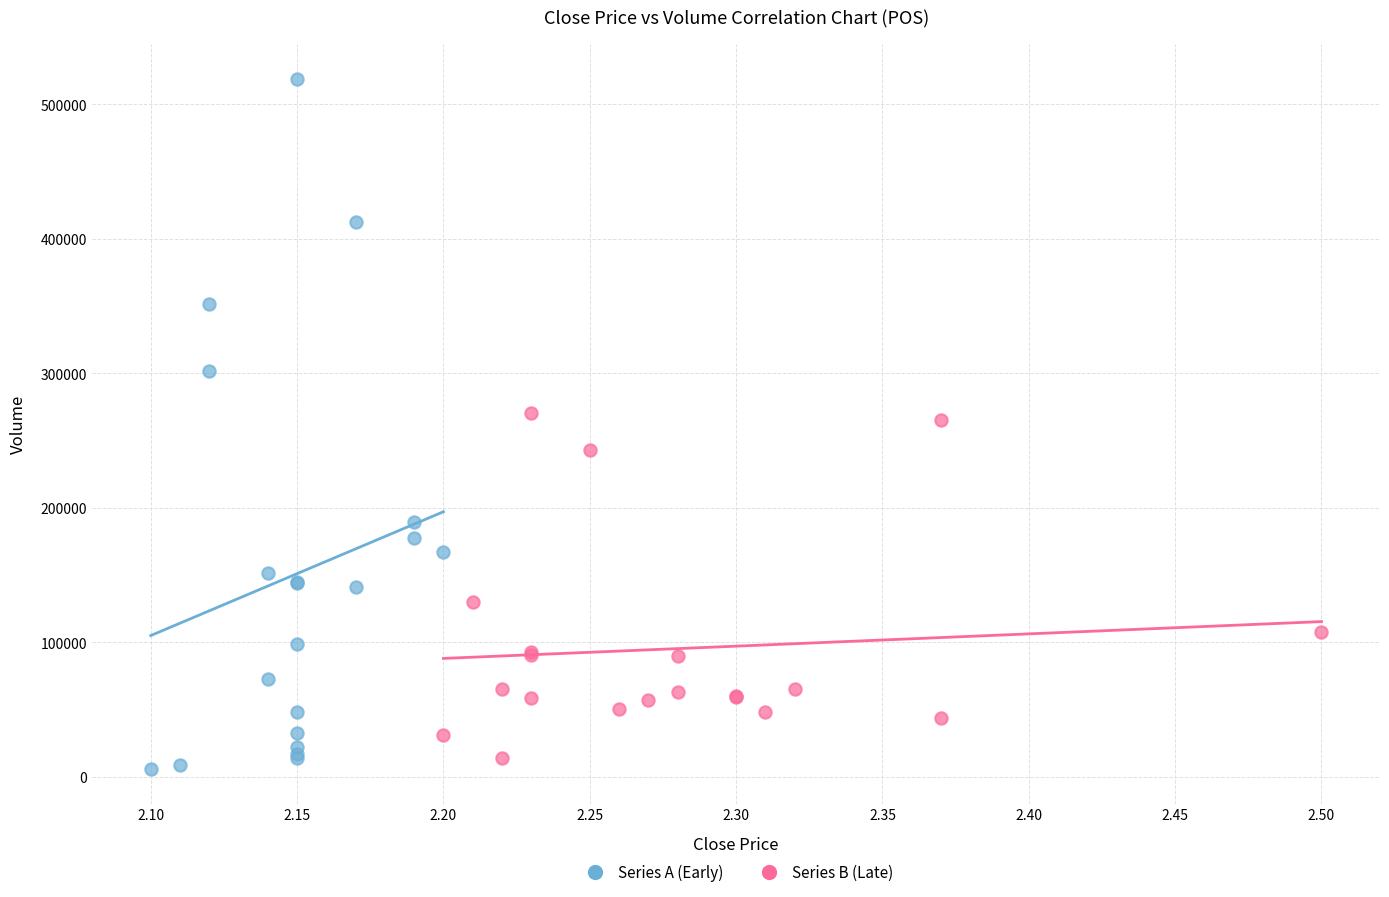

What are all the series names shown in the legend?

Series A (Early), Series B (Late)